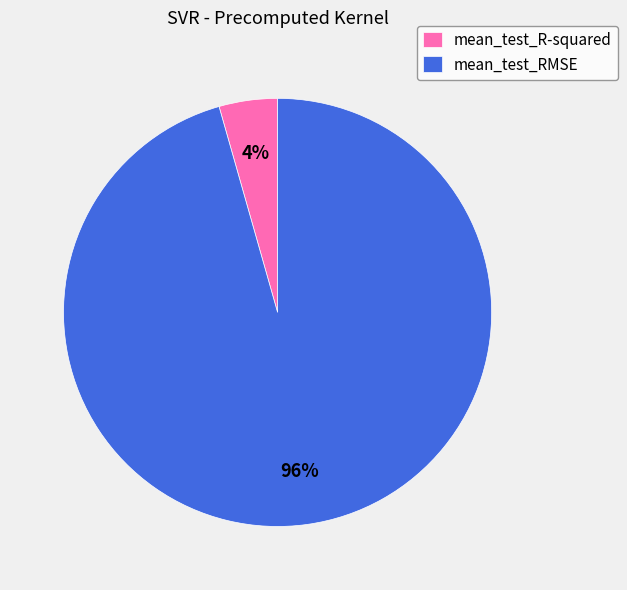

The mean_test_RMSE slice represents 96% of the pie. True or false?

True